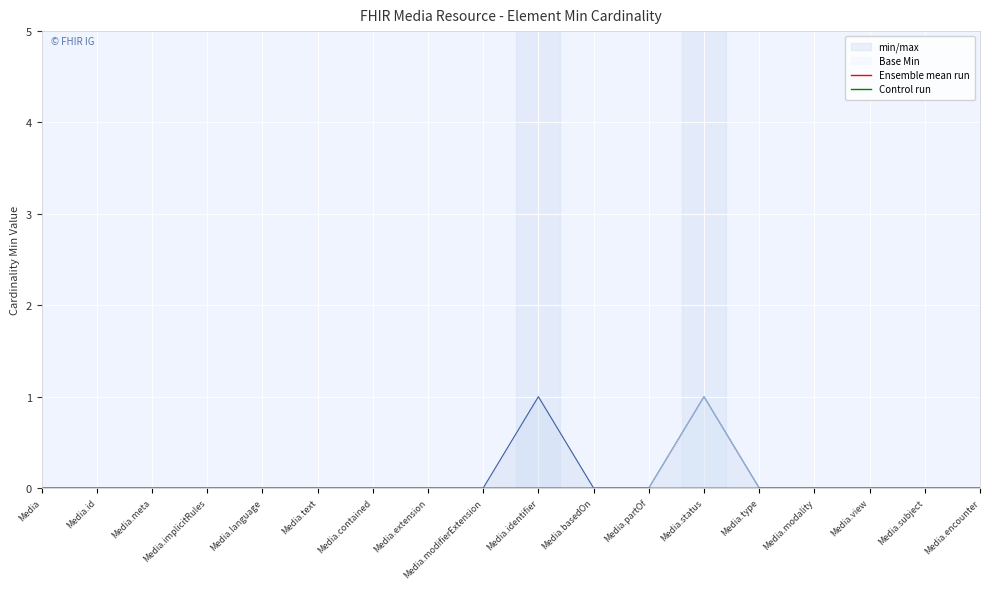

Reading right to left, list all the values displayed in this chart.

min: 0	0	0	0	0	1	0	0	1	0	0	0	0	0	0	0	0	0
base_min: 0	0	0	0	0	1	0	0	0	0	0	0	0	0	0	0	0	0